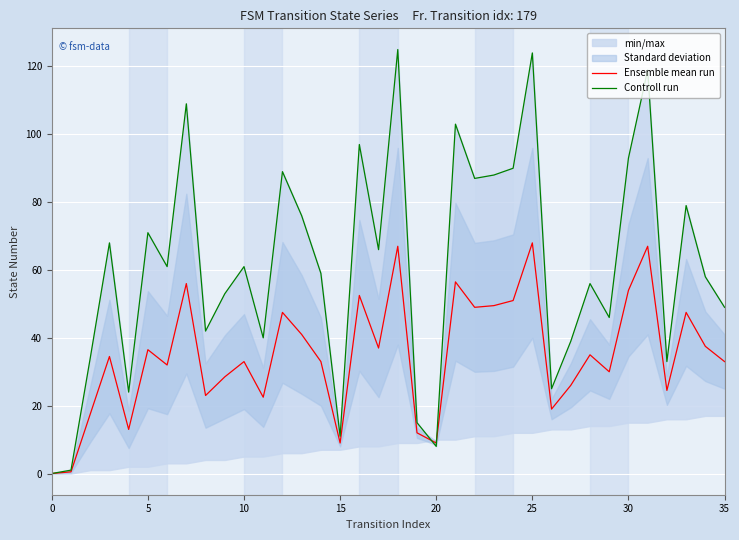

Between 13 and 22, which is larger?

22